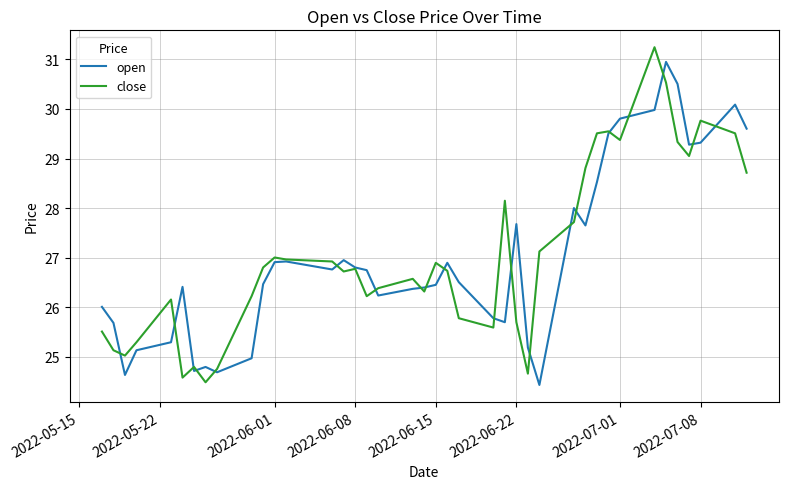

What is the highest value of the open series?

30.9